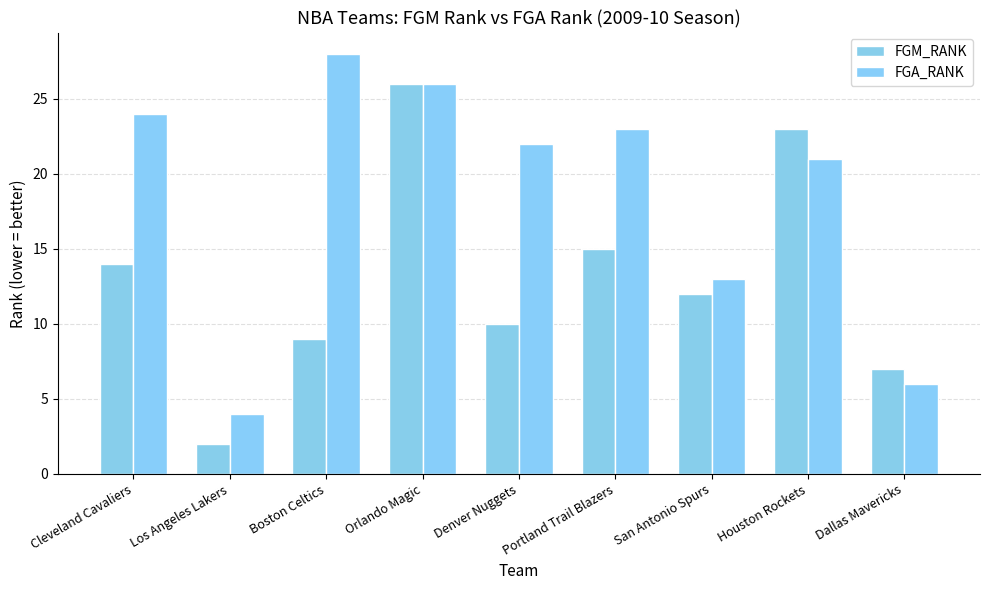

At Boston Celtics, list the series in order from largest to smallest.

FGA_RANK, FGM_RANK